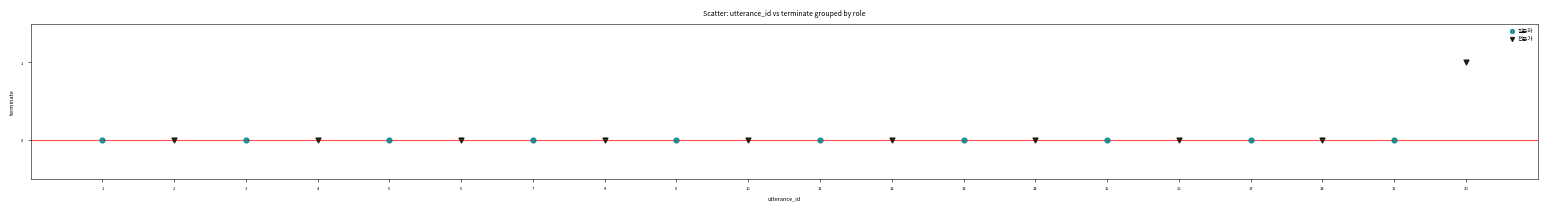

Which series contains the highest Y value?

전문가